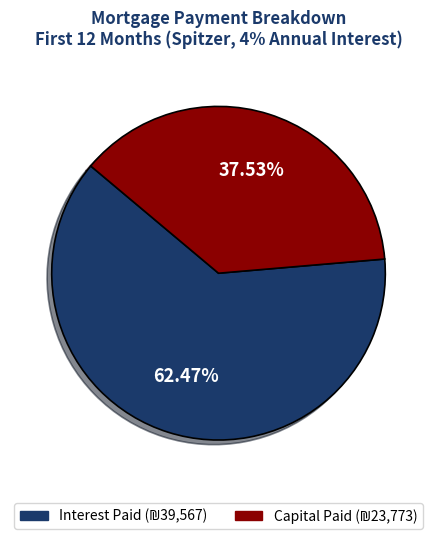

Is there a majority slice in this chart?

Yes